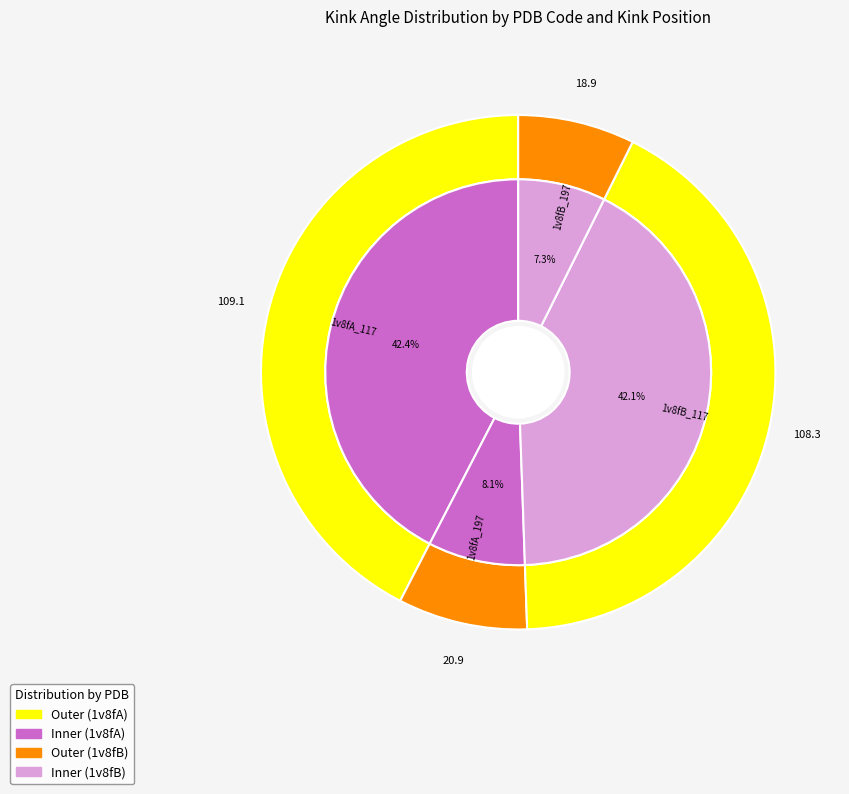

Which category has the smallest portion of the pie?

1v8fB_197